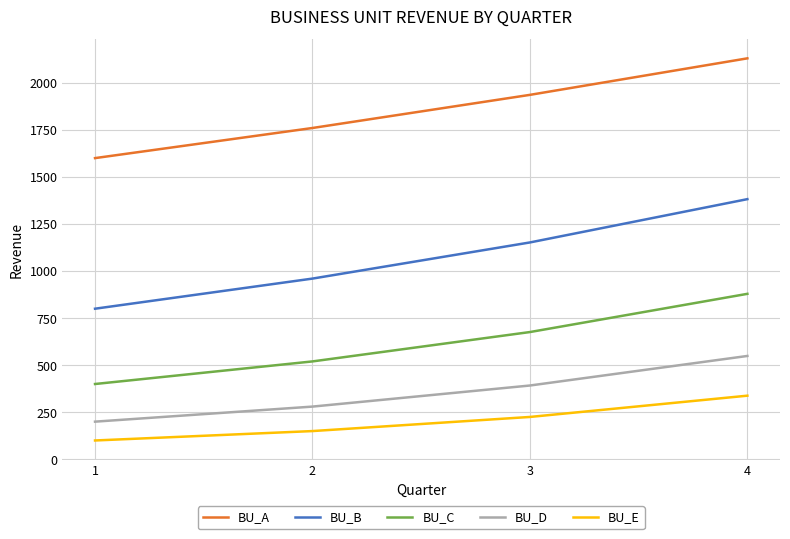

Which series has the largest total across all categories?

BU_A